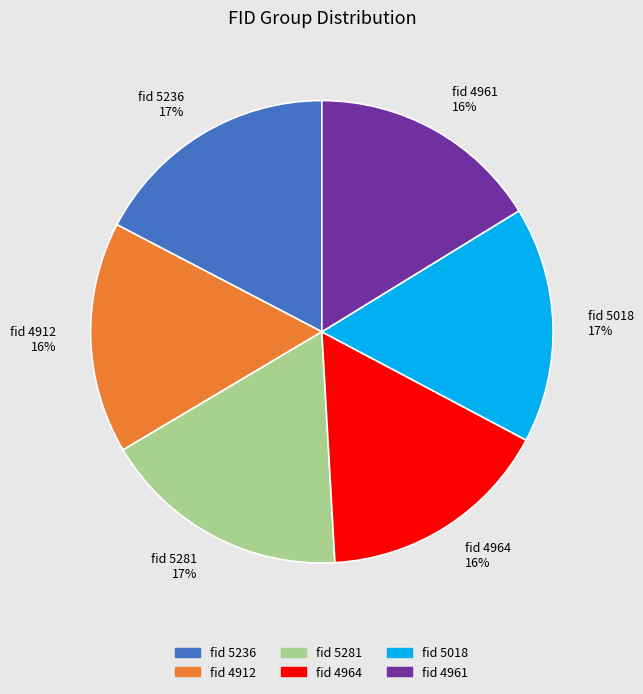

Approximately how many times larger is the value at fid 4964 16% compared to fid 5281 17%?

0.9